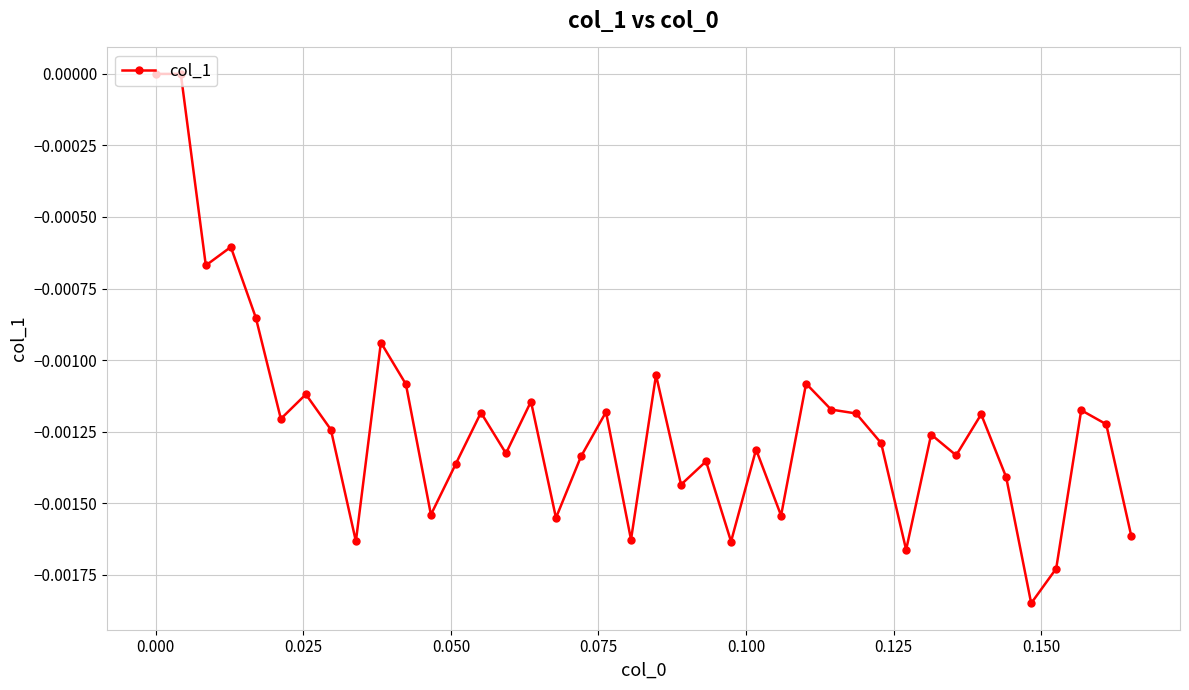

How many lines are shown in the chart?

1